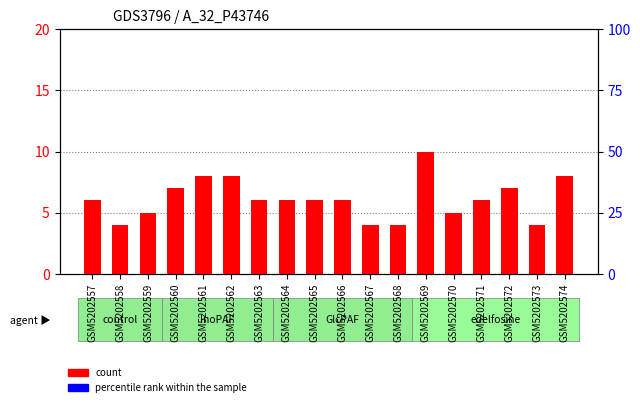

What is the spread (max minus min) of values at GSM5202563?

6